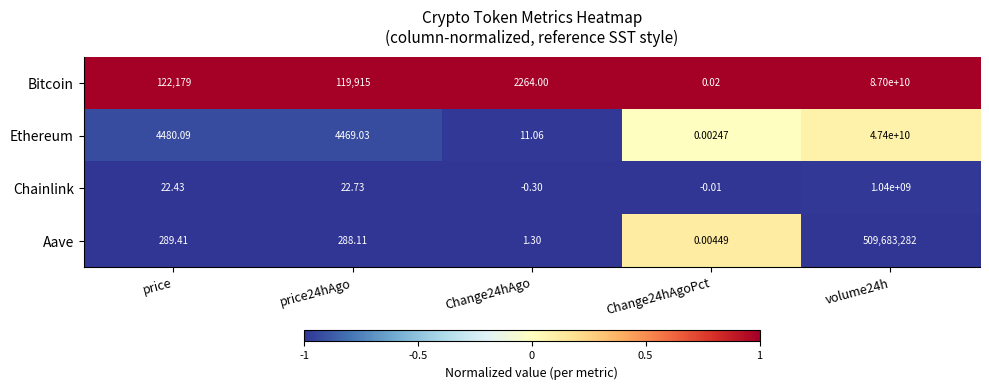

Which series has the largest total across all categories?

Bitcoin